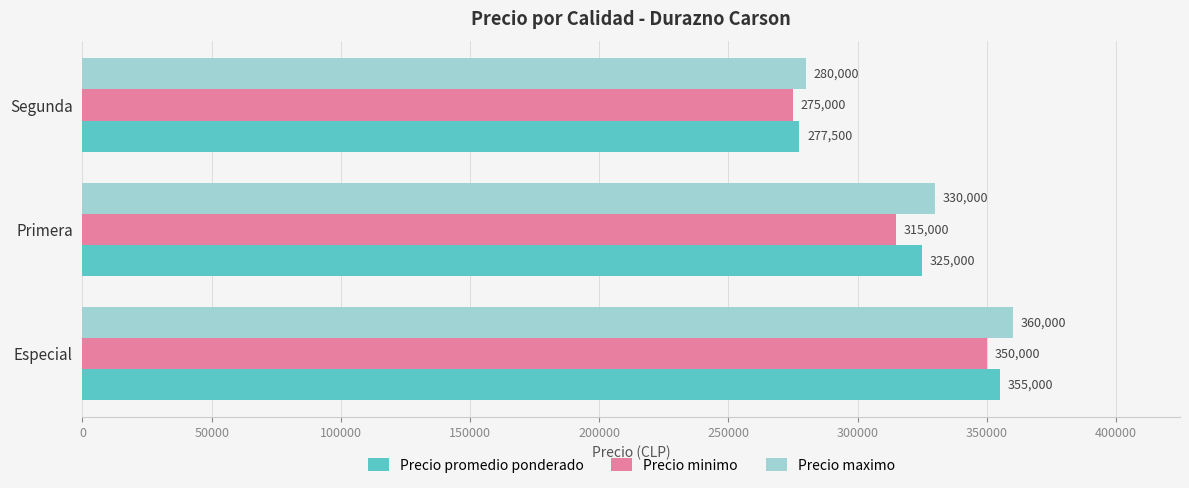

Which series has the widest spread of values?

Precio maximo